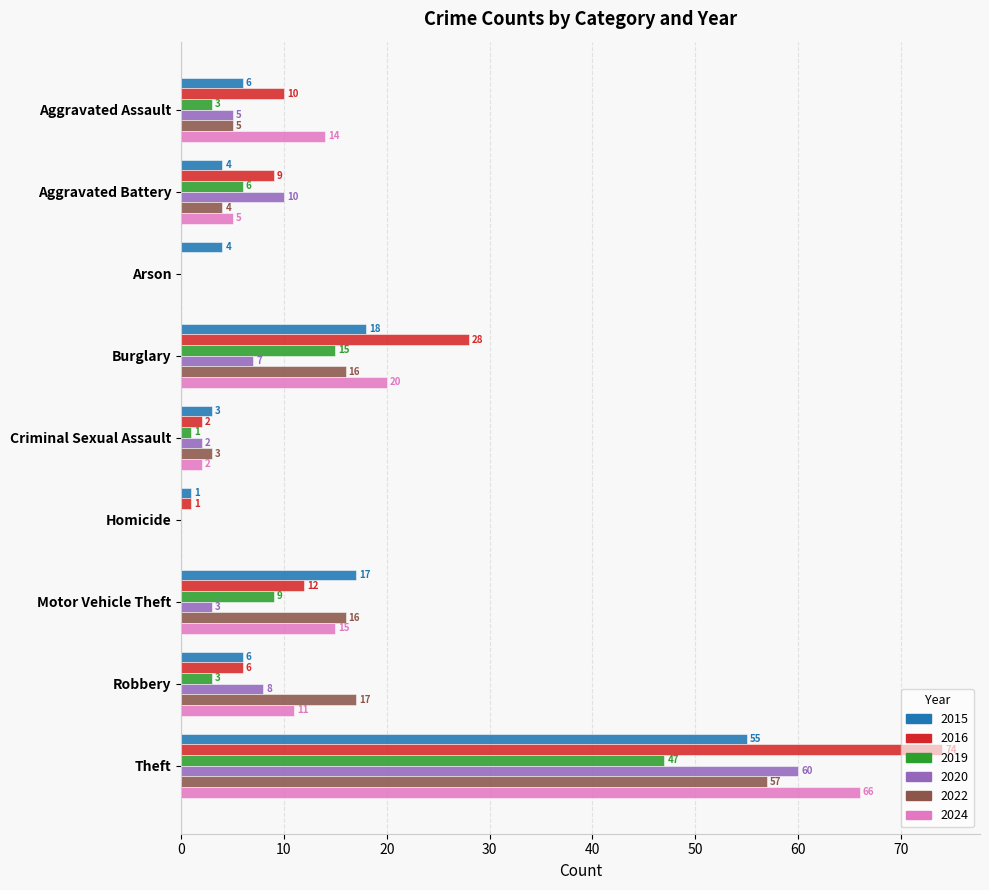

At which label is 2015 closest to 28?

Burglary